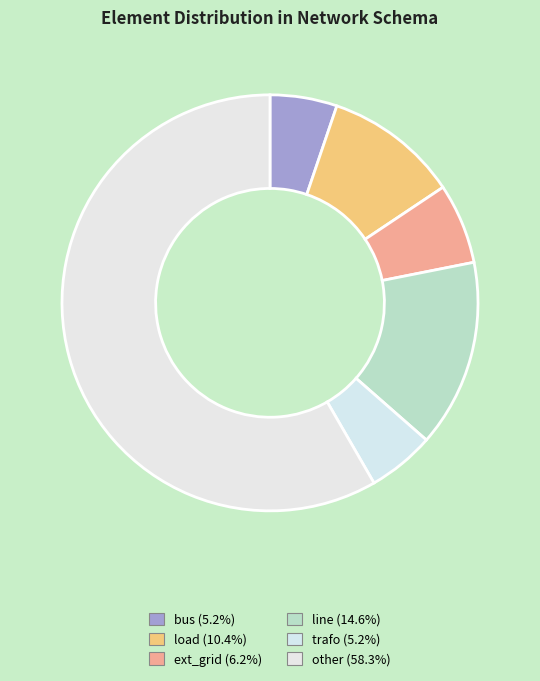

To the nearest percent, what is the average slice percentage?

17%